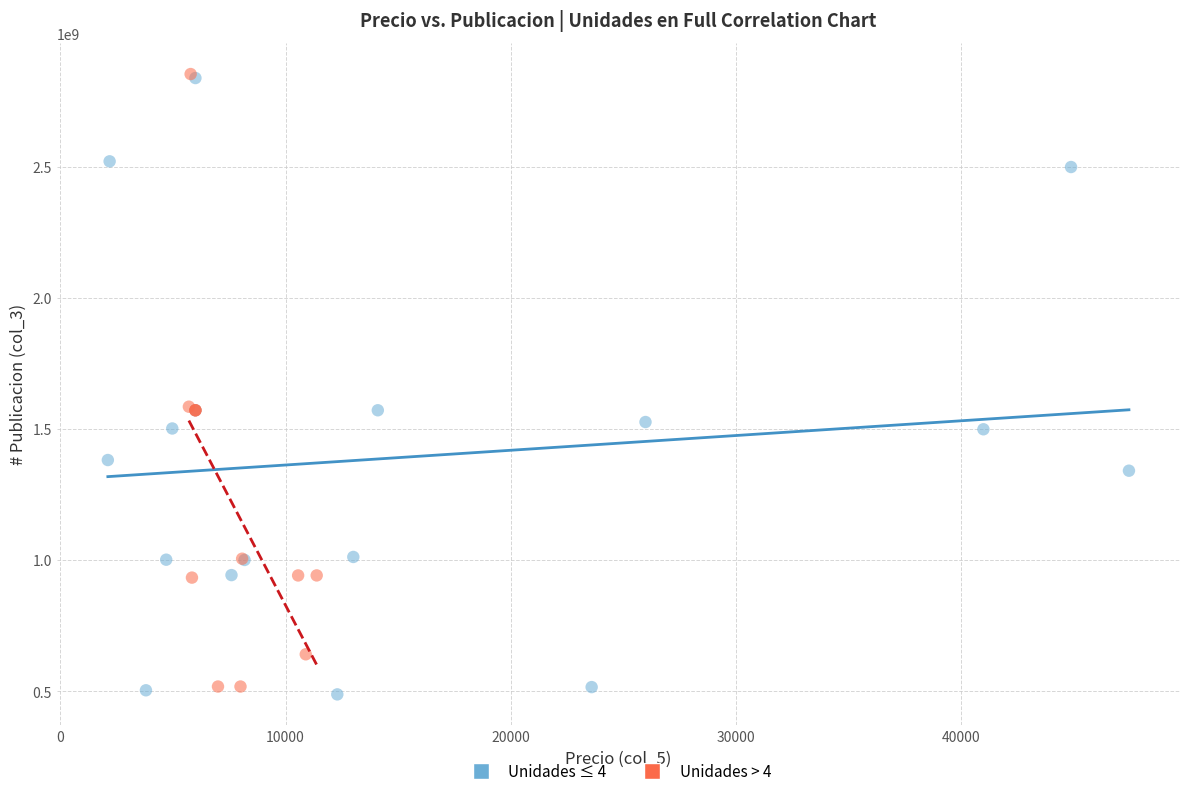

What are all the series names shown in the legend?

Unidades ≤ 4, Unidades > 4